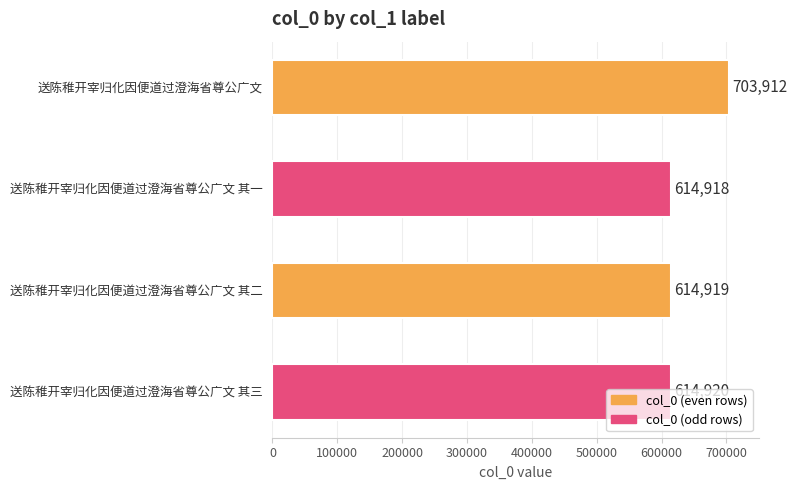

What is the greatest value displayed?

703912